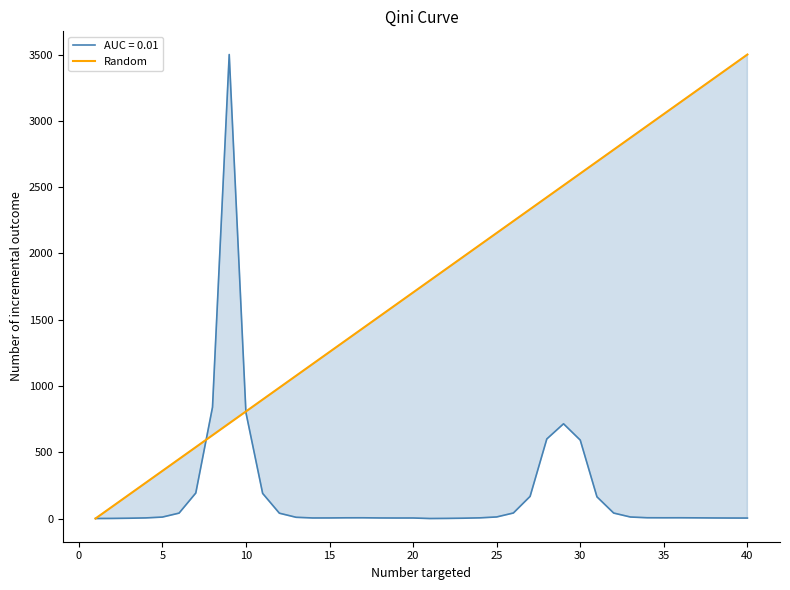

What is the maximum value for AUC = 0.01?

3500.0